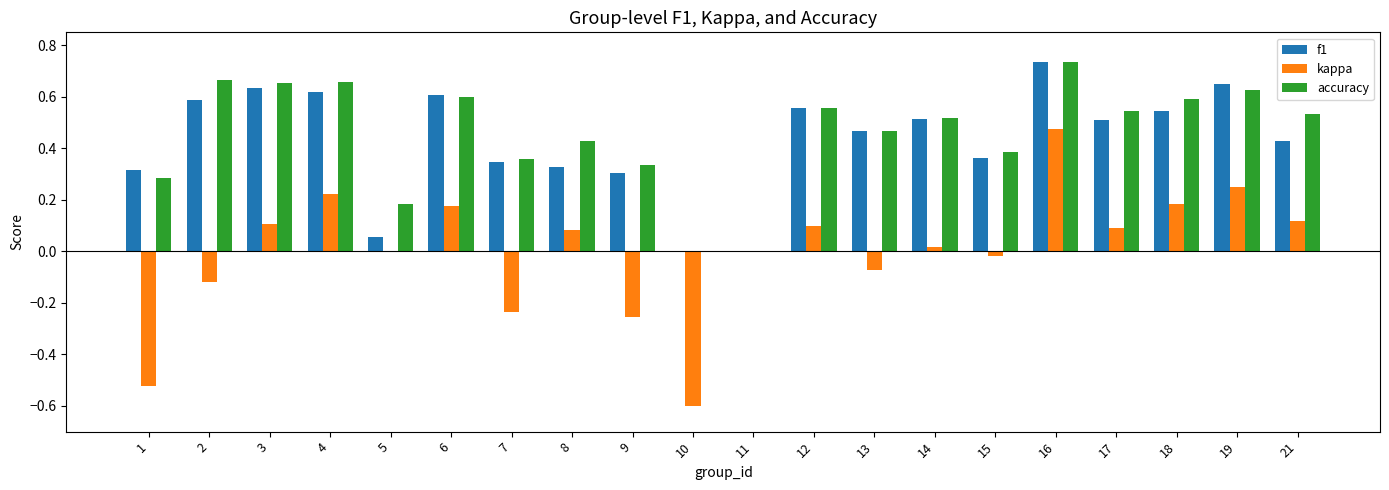

At which category is the sum across all series the highest?

16